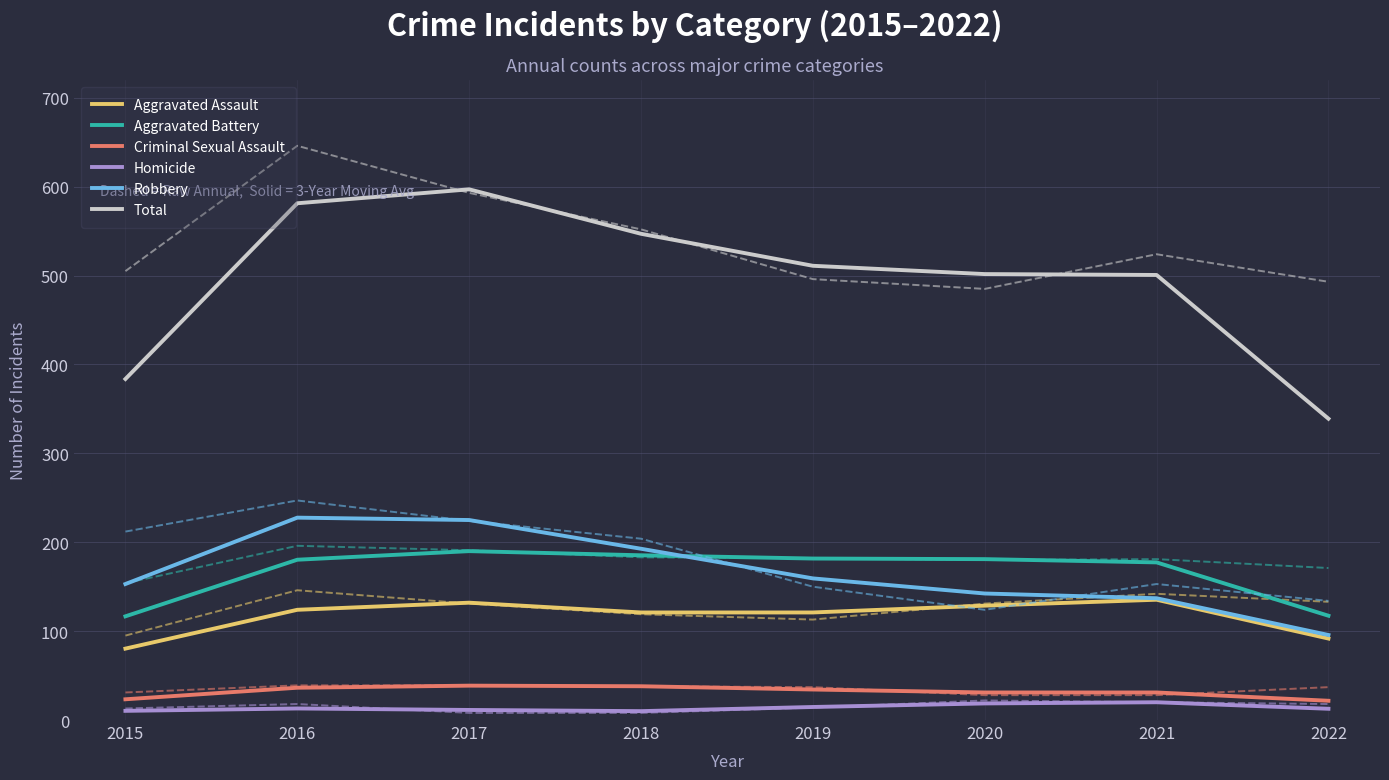

What are all the series names shown in the legend?

Aggravated Assault, Aggravated Battery, Criminal Sexual Assault, Homicide, Robbery, Total